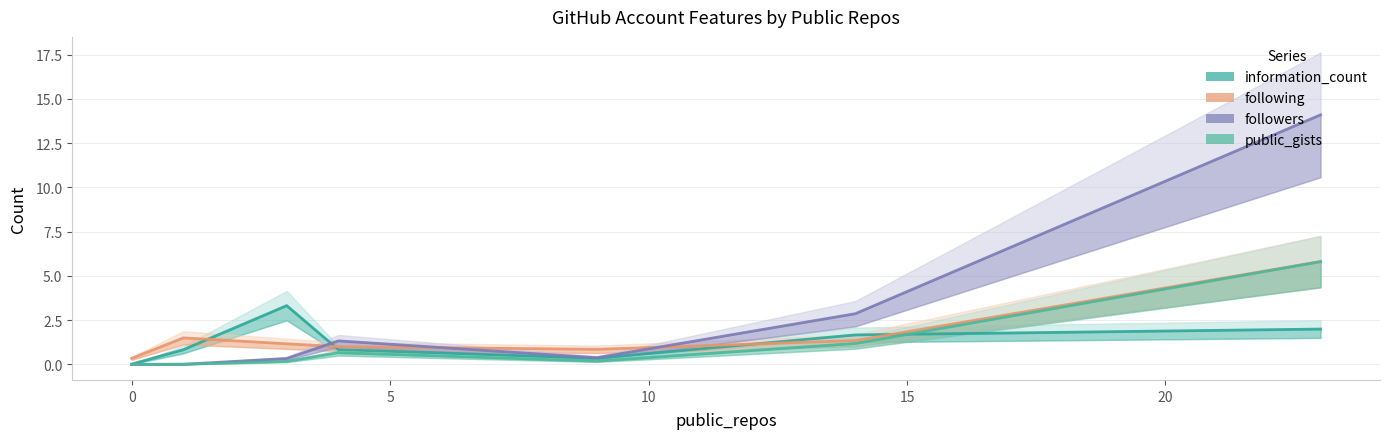

After their last crossing, which series has the higher values: followers or following?

followers